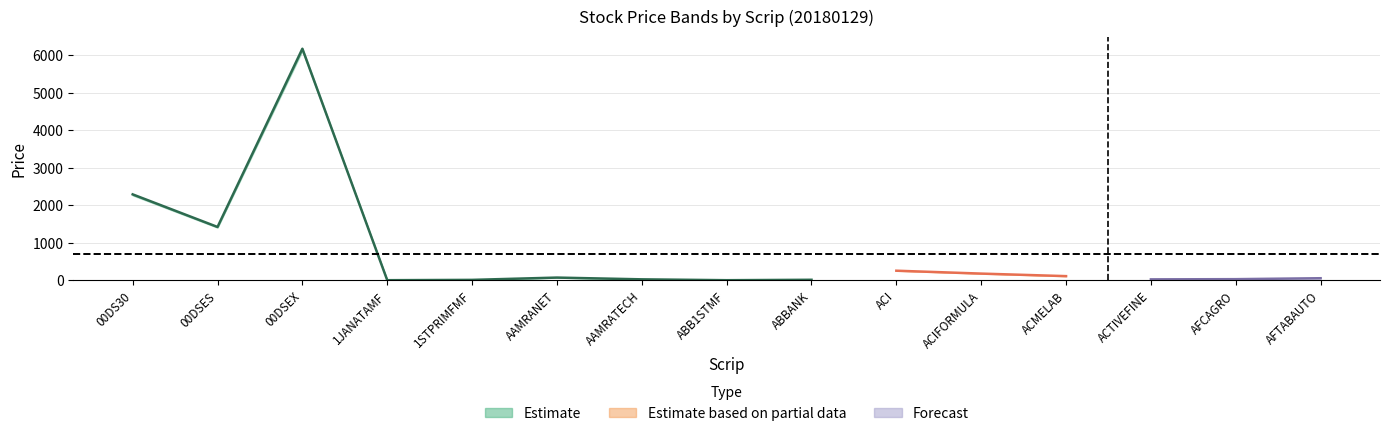

Is it true that Close equals 182.4 at ACIFORMULA?

True